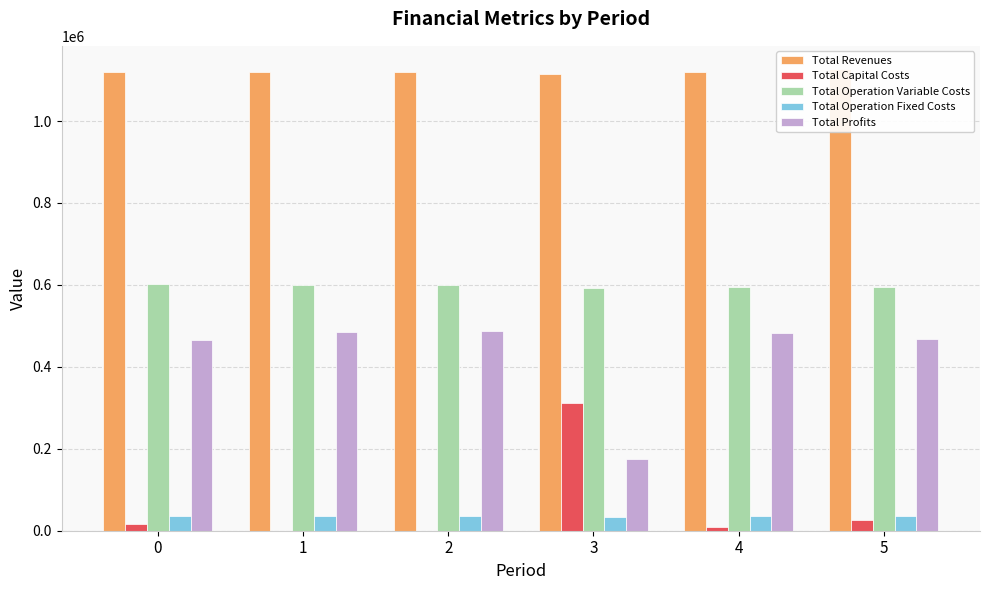

Reading right to left, what are all the values shown in this chart?

Total Revenues: 1127177.4	1120432.4	1114220.7	1120432.4	1120432.4	1120432.4
Total Capital Costs: 26400.0	8000.0	312000.0	0.0	0.0	16000.0
Total Operation Variable Costs: 595670.1	594324.1	593235.5	598768.1	600985.5	603200.0
Total Operation Fixed Costs: 36401.9	35309.0	34468.3	35309.0	35309.0	35309.0
Total Profits: 468705.4	482799.3	174516.9	486355.3	484137.9	465923.4